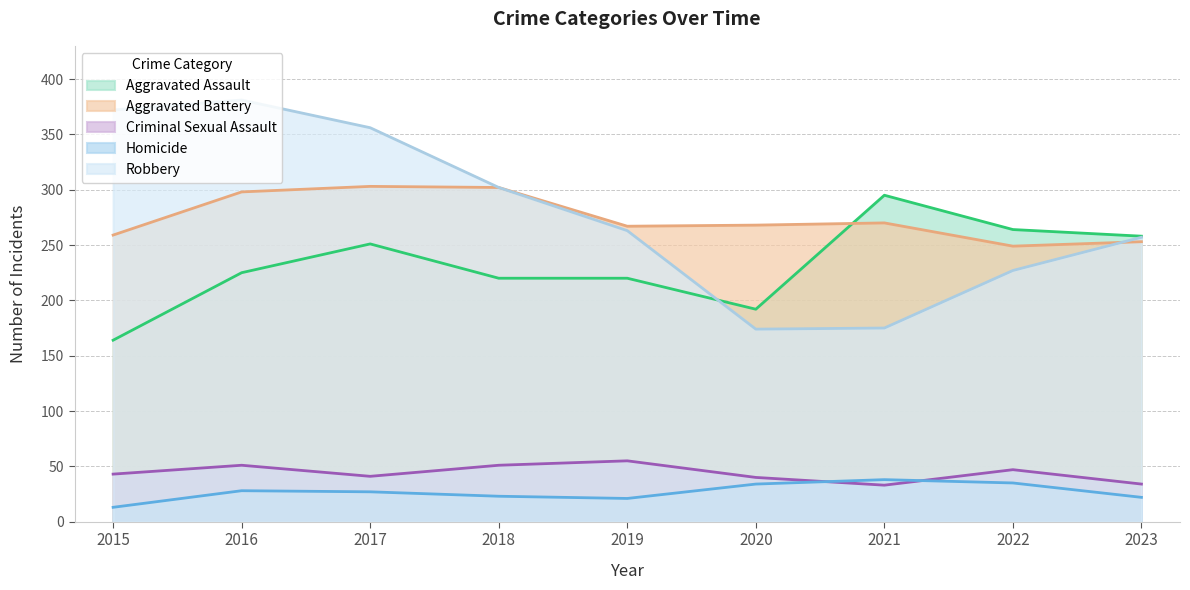

Rank the categories by Criminal Sexual Assault value from highest to lowest.

2019, 2016, 2018, 2022, 2015, 2017, 2020, 2023, 2021